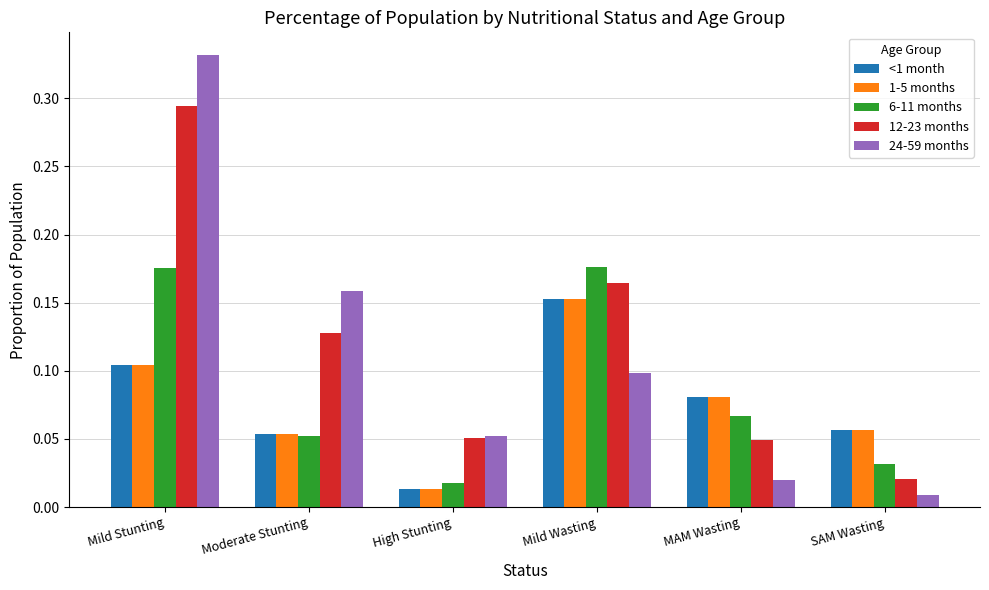

At which label does 1-5 months reach its minimum?

High Stunting